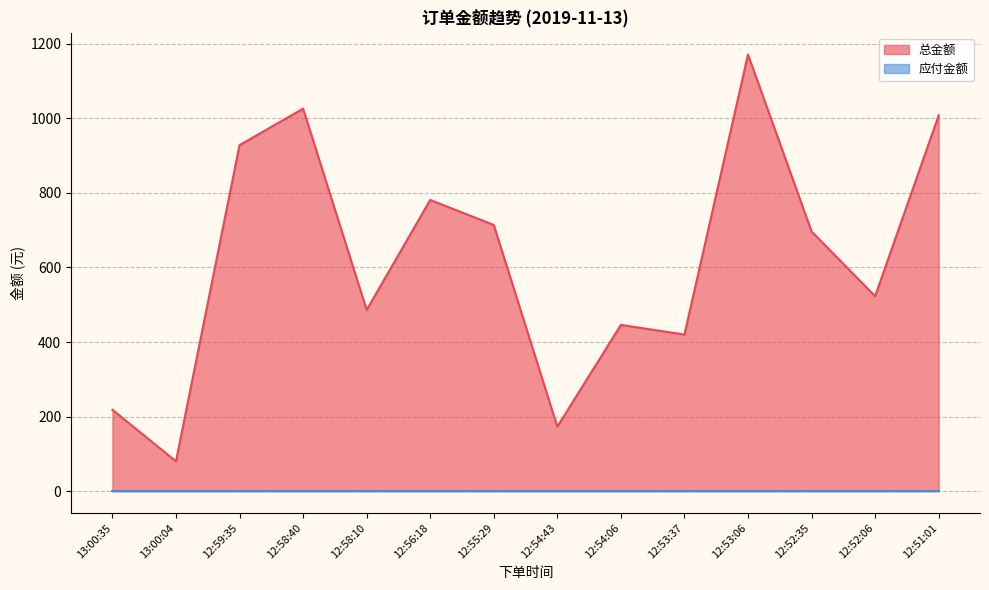

Which label corresponds to the smallest value in the chart?

13:00:04